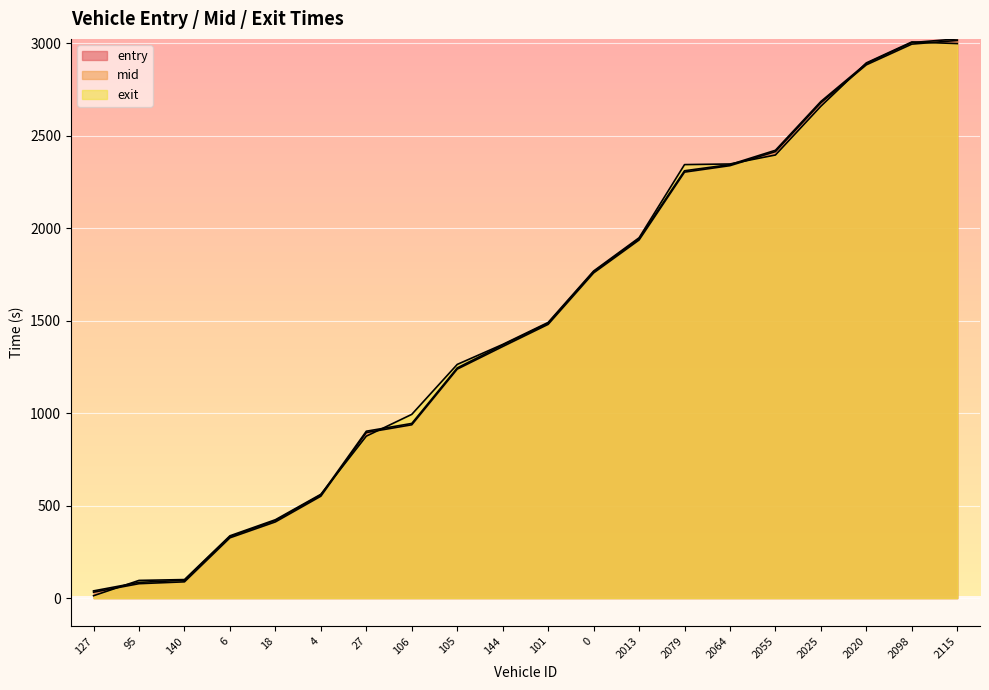

How many times do exit and mid cross each other?

6